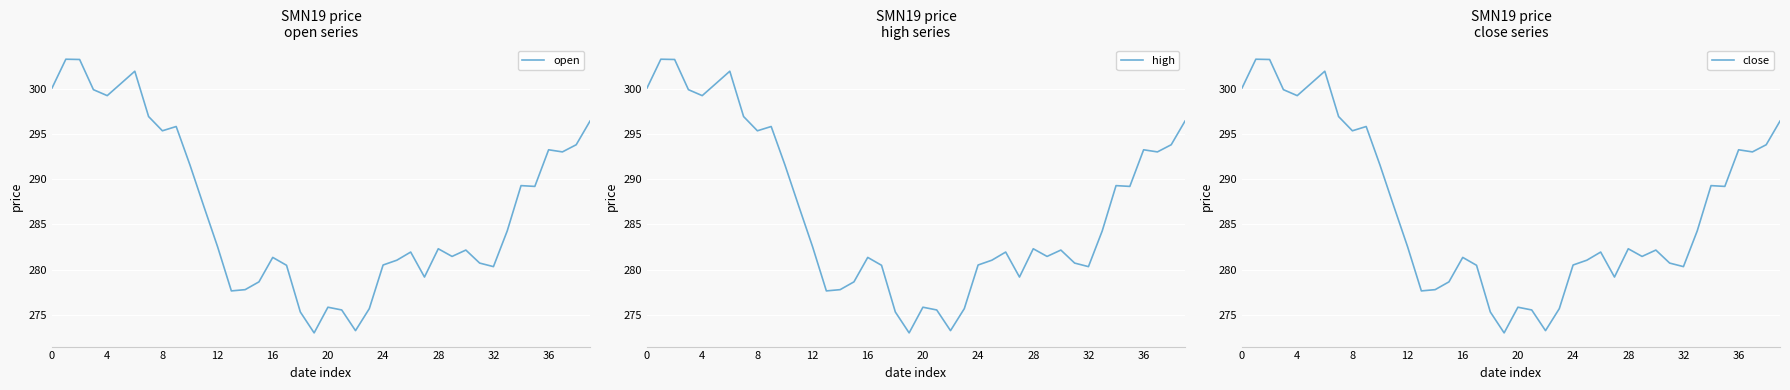

Reading left to right, extract all data points from this chart.

open: 300.1	303.2	303.2	299.9	299.2	300.6	301.9	296.9	295.3	295.8	291.6	287.0	282.5	277.6	277.8	278.6	281.3	280.5	275.3	273.0	275.8	275.5	273.2	275.7	280.5	281.0	281.9	279.2	282.3	281.4	282.2	280.7	280.3	284.3	289.3	289.2	293.2	293.0	293.8	296.4
high: 300.1	303.2	303.2	299.9	299.2	300.6	301.9	296.9	295.3	295.8	291.6	287.0	282.5	277.6	277.8	278.6	281.3	280.5	275.3	273.0	275.8	275.5	273.2	275.7	280.5	281.0	281.9	279.2	282.3	281.4	282.2	280.7	280.3	284.3	289.3	289.2	293.2	293.0	293.8	296.4
close: 300.1	303.2	303.2	299.9	299.2	300.6	301.9	296.9	295.3	295.8	291.6	287.0	282.5	277.6	277.8	278.6	281.3	280.5	275.3	273.0	275.8	275.5	273.2	275.7	280.5	281.0	281.9	279.2	282.3	281.4	282.2	280.7	280.3	284.3	289.3	289.2	293.2	293.0	293.8	296.4